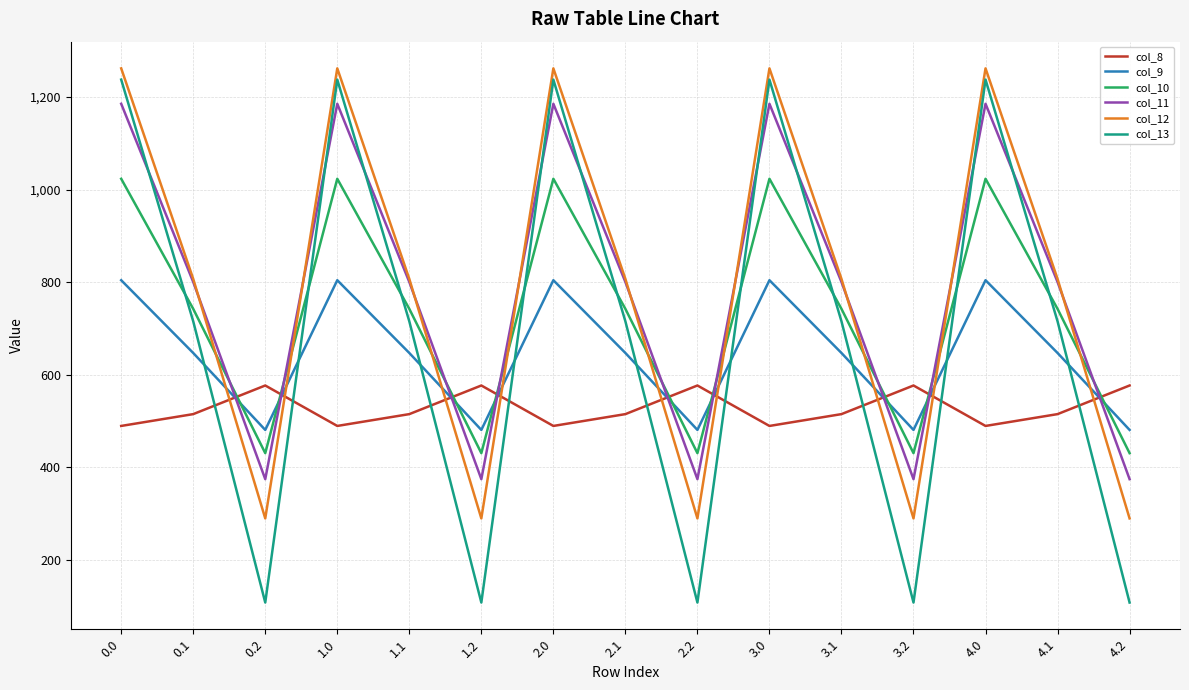

What position from the left is 1.2?

6